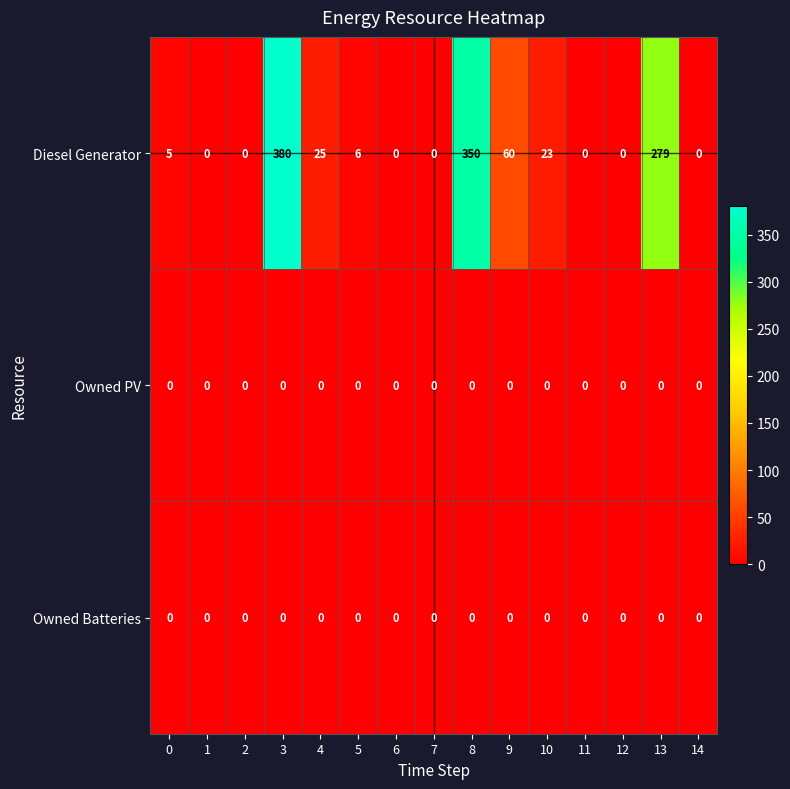

At which category is the sum across all series the highest?

3